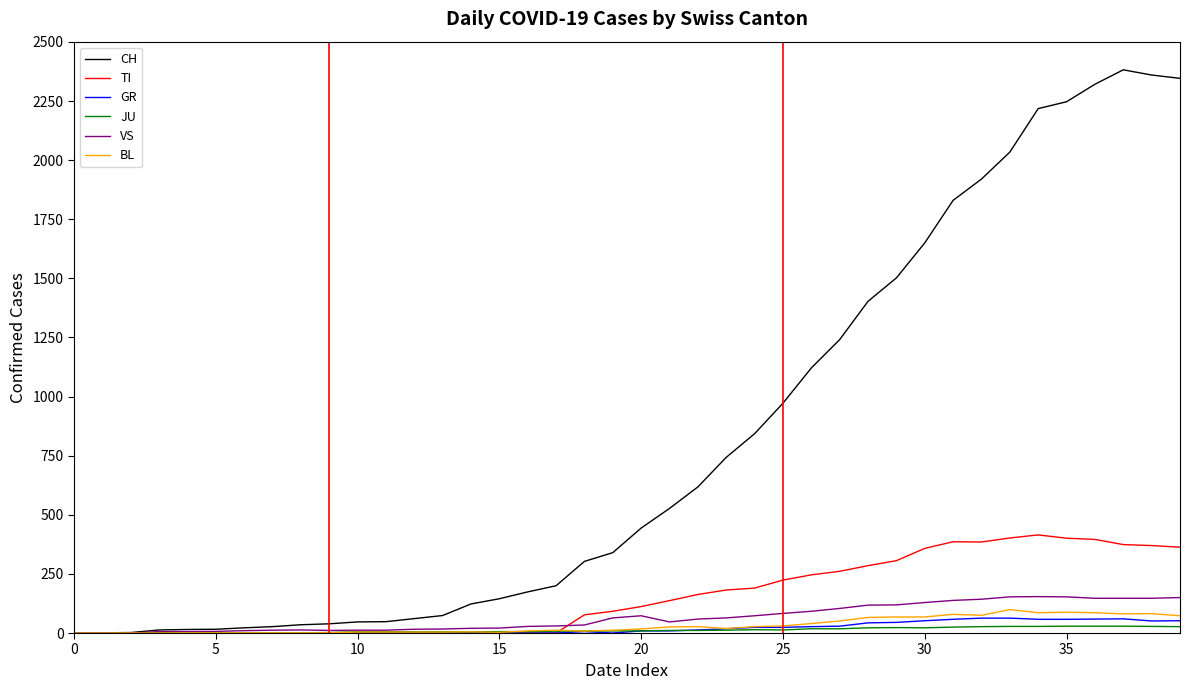

Which series has the widest spread of values?

CH